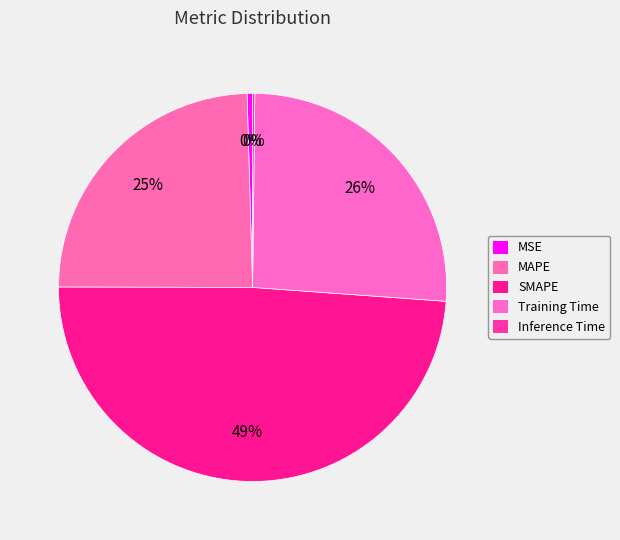

Which slice is the largest?

SMAPE